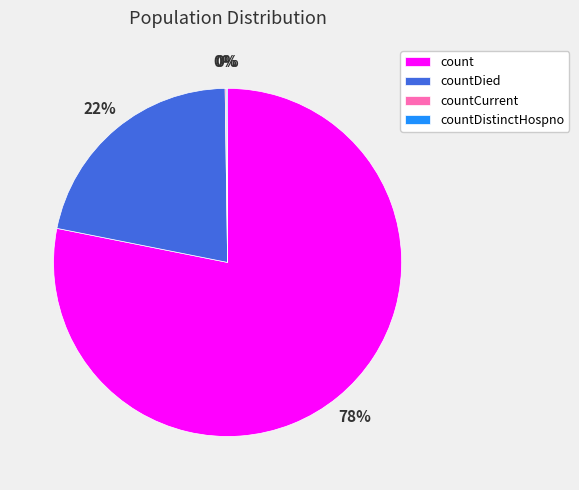

What is the largest slice in the pie chart?

count